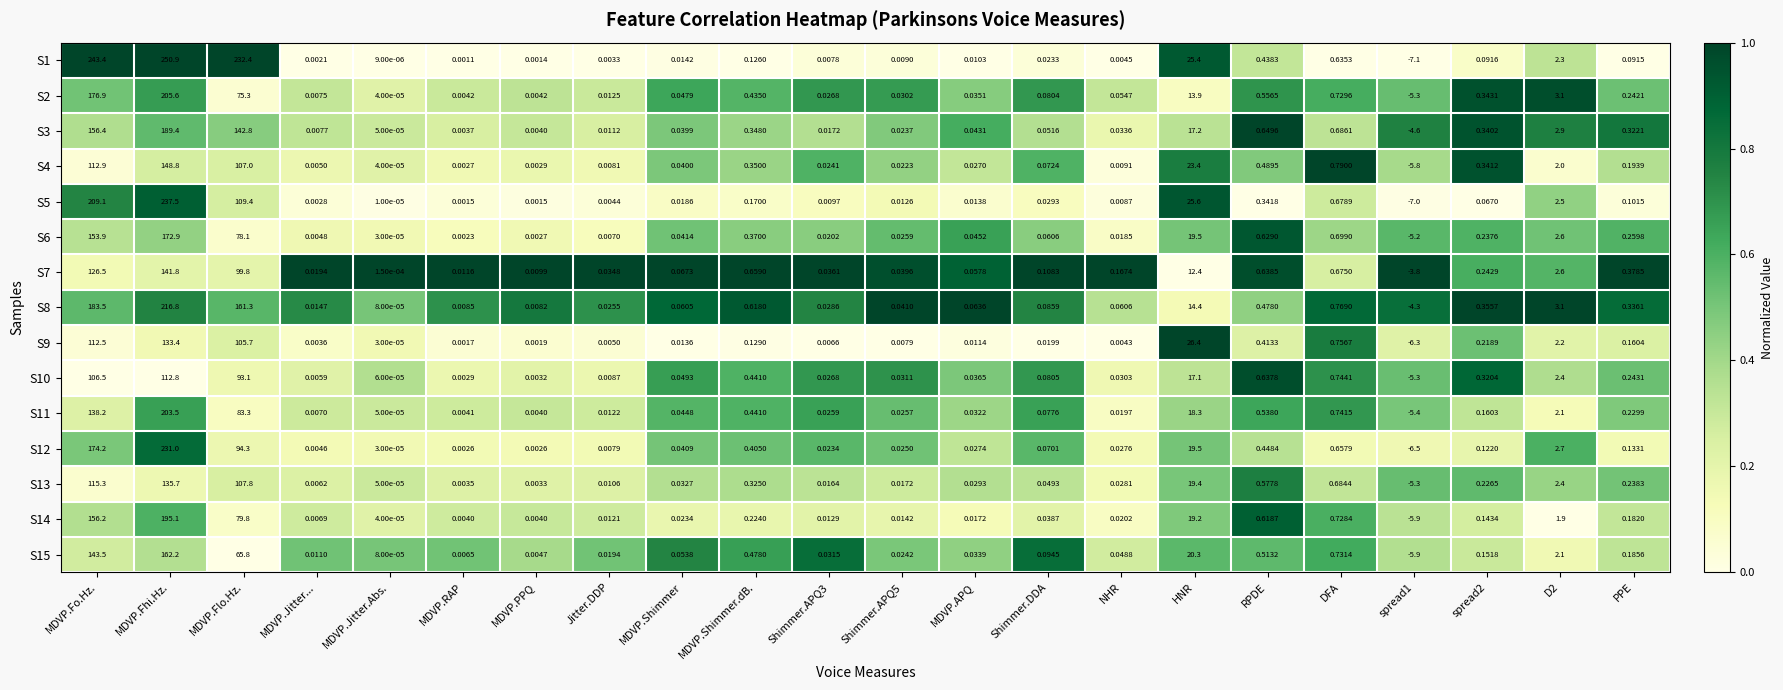

What is the total value across all series at D2?

36.9